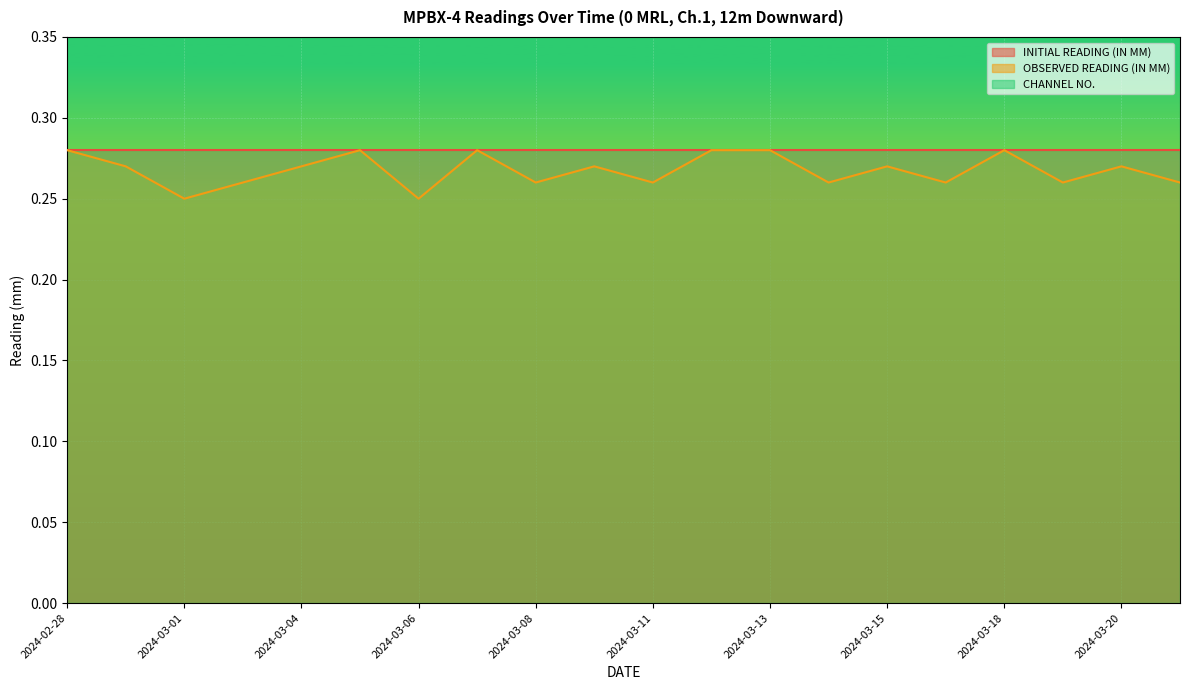

Reading left to right, extract all data points from this chart.

INITIAL READING (IN MM): 2024-02-28=0.3	2024-02-29=0.3	2024-03-01=0.3	2024-03-02=0.3	2024-03-04=0.3	2024-03-05=0.3	2024-03-06=0.3	2024-03-07=0.3	2024-03-08=0.3	2024-03-09=0.3	2024-03-11=0.3	2024-03-12=0.3	2024-03-13=0.3	2024-03-14=0.3	2024-03-15=0.3	2024-03-16=0.3	2024-03-18=0.3	2024-03-19=0.3	2024-03-20=0.3	2024-03-21=0.3
OBSERVED READING (IN MM): 2024-02-28=0.3	2024-02-29=0.3	2024-03-01=0.2	2024-03-02=0.3	2024-03-04=0.3	2024-03-05=0.3	2024-03-06=0.2	2024-03-07=0.3	2024-03-08=0.3	2024-03-09=0.3	2024-03-11=0.3	2024-03-12=0.3	2024-03-13=0.3	2024-03-14=0.3	2024-03-15=0.3	2024-03-16=0.3	2024-03-18=0.3	2024-03-19=0.3	2024-03-20=0.3	2024-03-21=0.3
CHANNEL NO.: 2024-02-28=1.0	2024-02-29=1.0	2024-03-01=1.0	2024-03-02=1.0	2024-03-04=1.0	2024-03-05=1.0	2024-03-06=1.0	2024-03-07=1.0	2024-03-08=1.0	2024-03-09=1.0	2024-03-11=1.0	2024-03-12=1.0	2024-03-13=1.0	2024-03-14=1.0	2024-03-15=1.0	2024-03-16=1.0	2024-03-18=1.0	2024-03-19=1.0	2024-03-20=1.0	2024-03-21=1.0